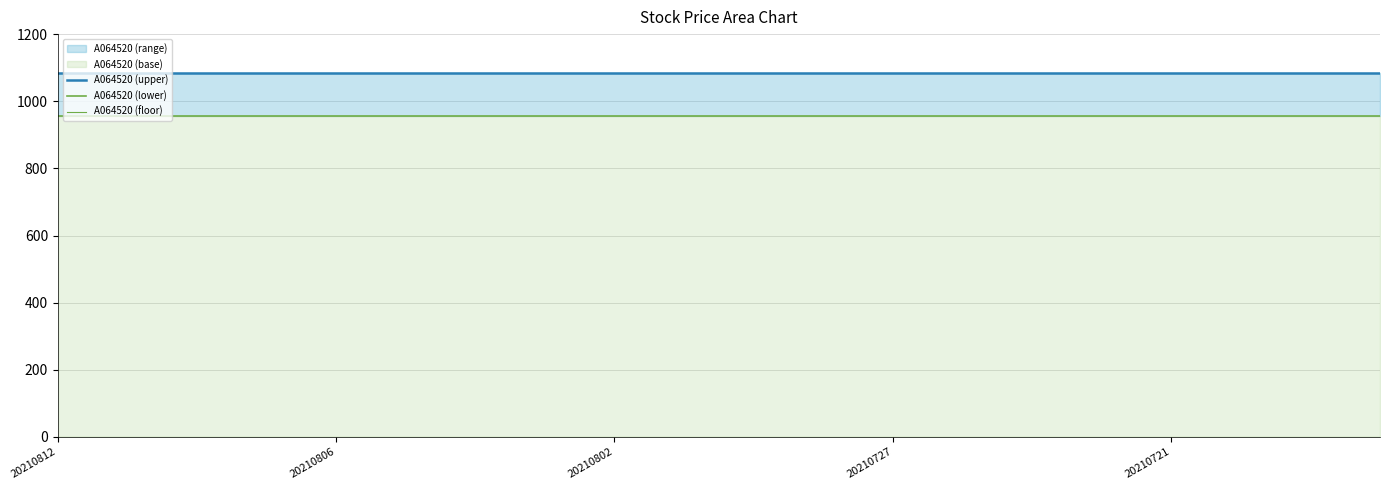

Between 18 and 15, which is larger?

18